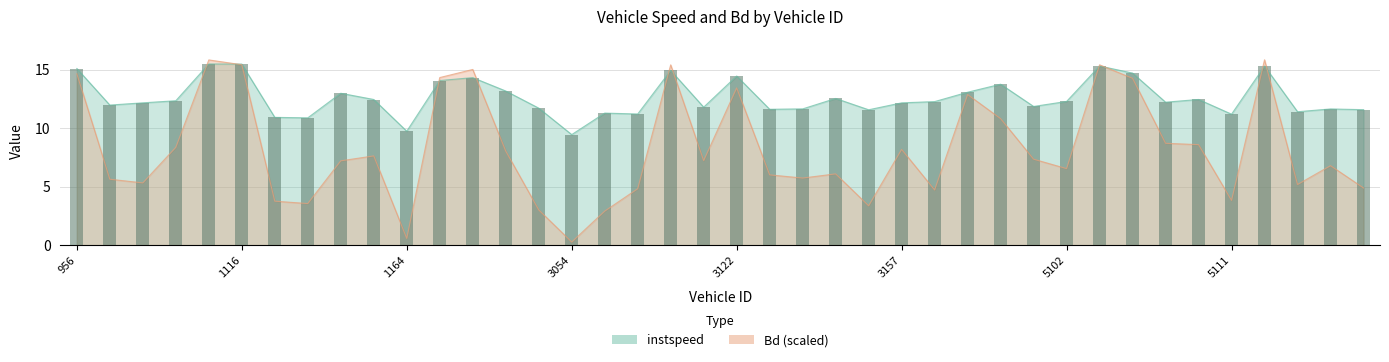

What is the sum of all Bd values?

327.4